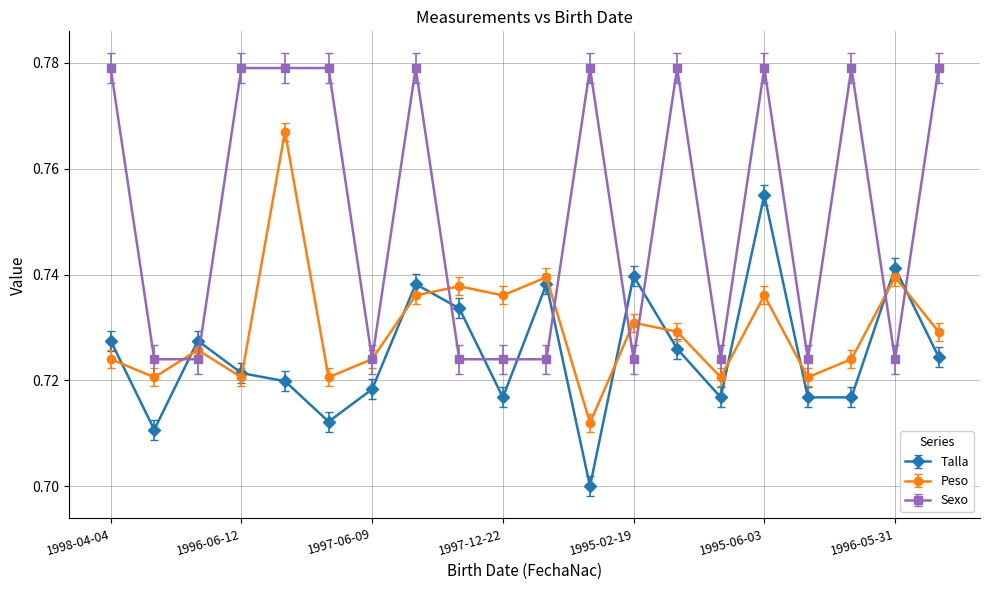

True or false: Talla has more than 2 interior local peaks.

True